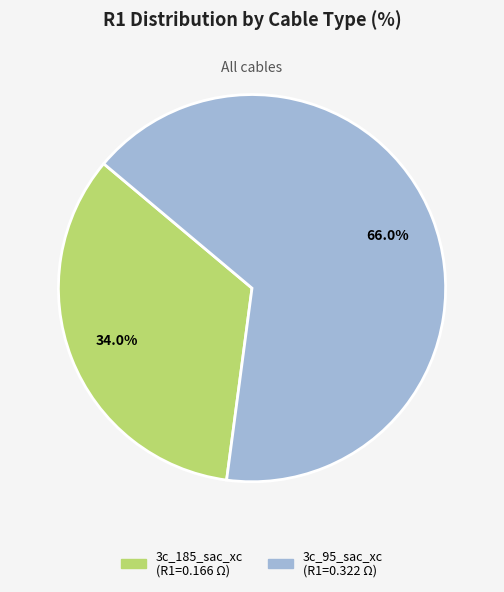

Rank the categories by value from lowest to highest.

3c_185_sac_xc, 3c_95_sac_xc